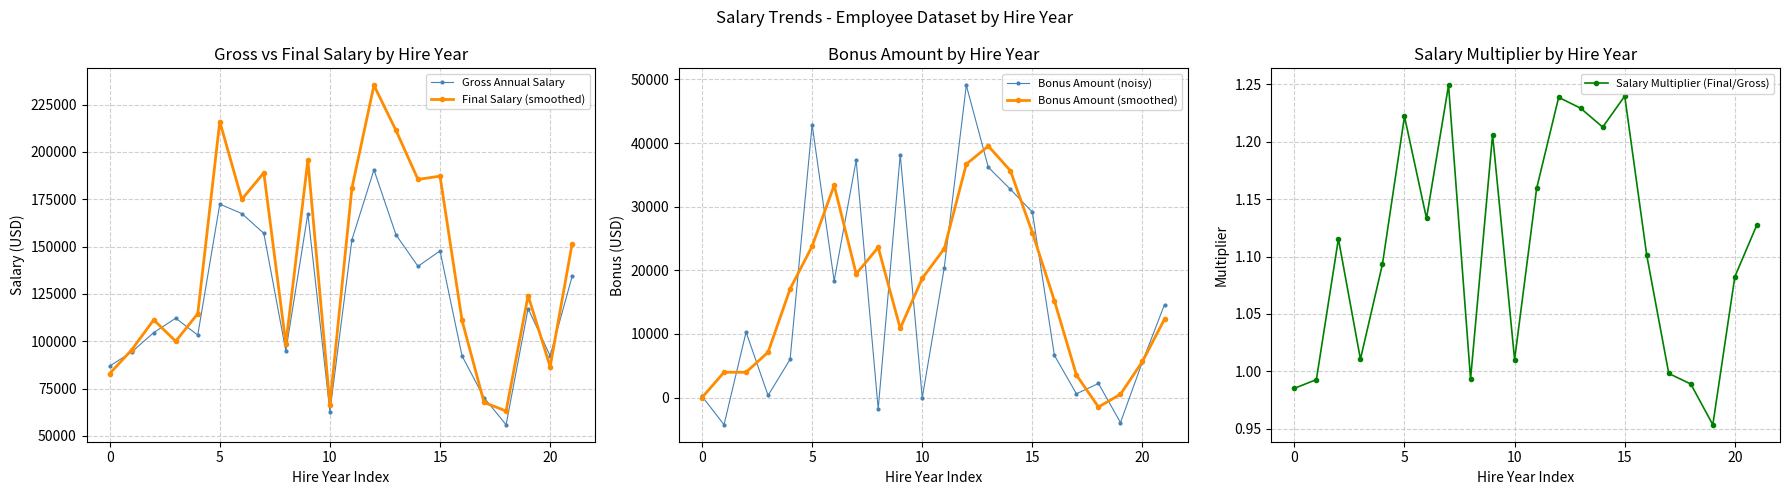

Reading right to left, extract all data points from this chart.

Gross Annual Salary: 134292.5	92266.2	117231.2	55842.8	70129.6	92249.4	147740.7	139574.2	156264.8	190576.2	153607.2	62813.7	167439.5	94825.2	157004.5	167461.7	172438.9	103212.8	112159.2	104535.5	94302.9	86845.7
Final Salary (smoothed): 151609.3	86528.3	124087.8	63107.0	67615.7	110972.3	187254.0	185485.2	211418.2	235241.5	180933.0	66521.0	195718.8	98581.0	189030.8	174955.6	216085.9	114543.7	99975.0	111276.5	95409.0	82872.0
Bonus Amount (noisy): 14607.3	5640.4	-3927.8	2215.4	590.6	6635.7	29136.0	32738.3	36184.7	49068.6	20426.8	-40.5	38176.6	-1805.1	37290.7	18325.7	42901.0	6004.8	332.8	10289.3	-4274.2	202.6
Bonus Amount (smoothed): 12336.2	5685.3	515.1	-1480.6	3540.1	15211.8	25915.6	35658.0	39520.0	36682.7	23400.3	18739.9	10873.3	23595.2	19431.1	33355.8	23786.4	17077.2	7126.7	3974.2	3974.2	0.0
Salary Multiplier (Final/Gross): 1.1	1.1	1.0	1.0	1.0	1.1	1.2	1.2	1.2	1.2	1.2	1.0	1.2	1.0	1.2	1.1	1.2	1.1	1.0	1.1	1.0	1.0